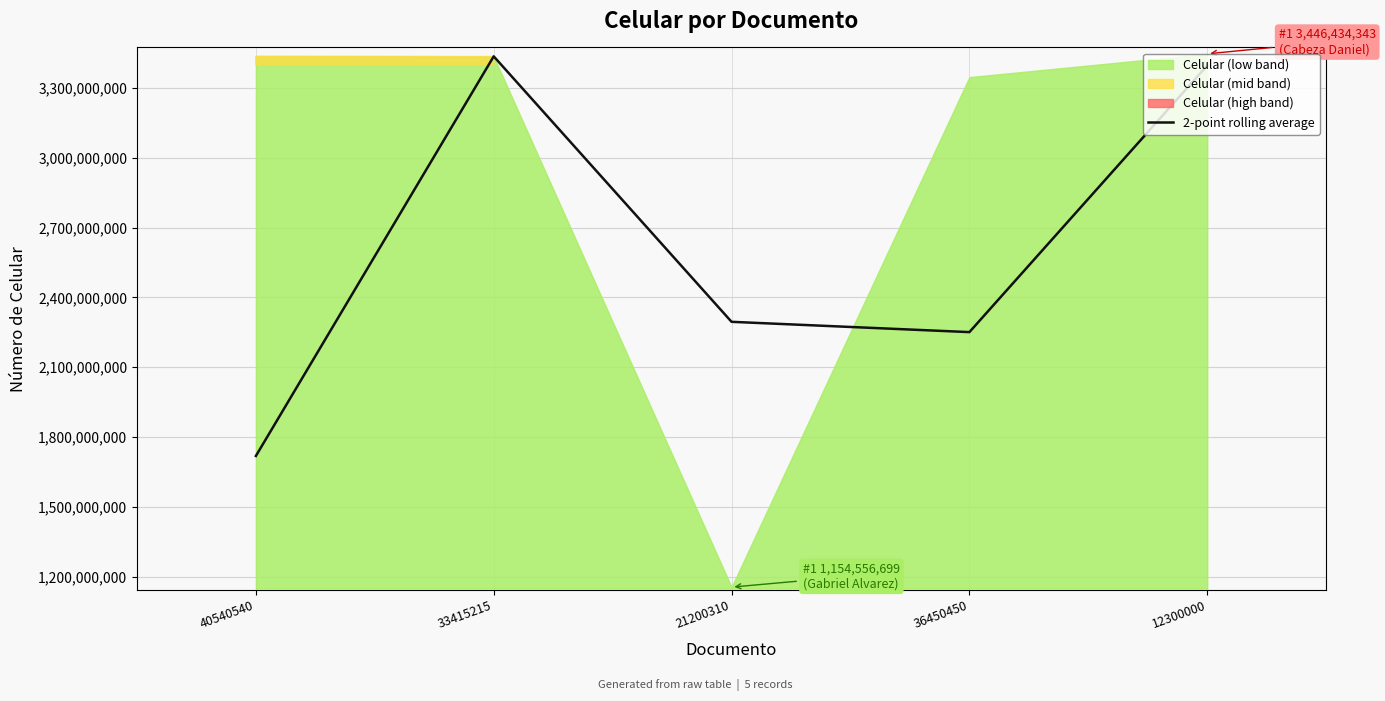

What is the maximum value for 2-point rolling average?

3435720400.0